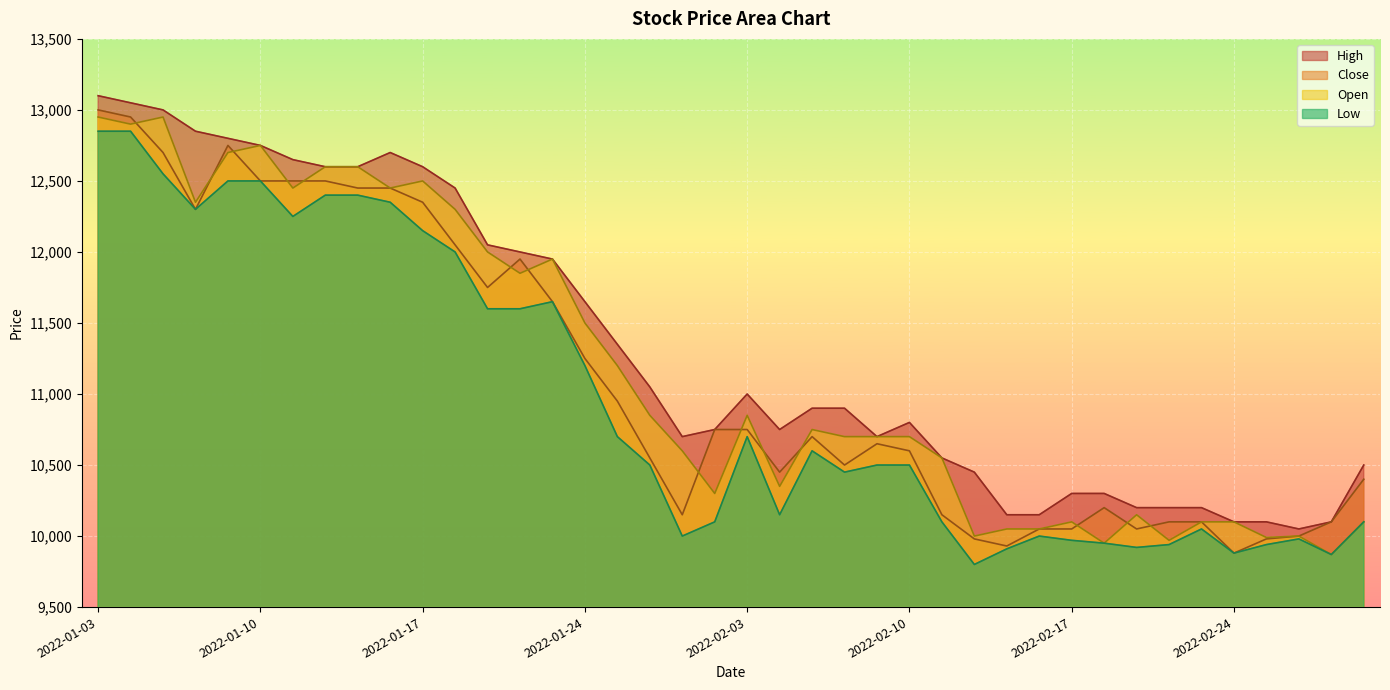

What is the greatest value displayed?

13100